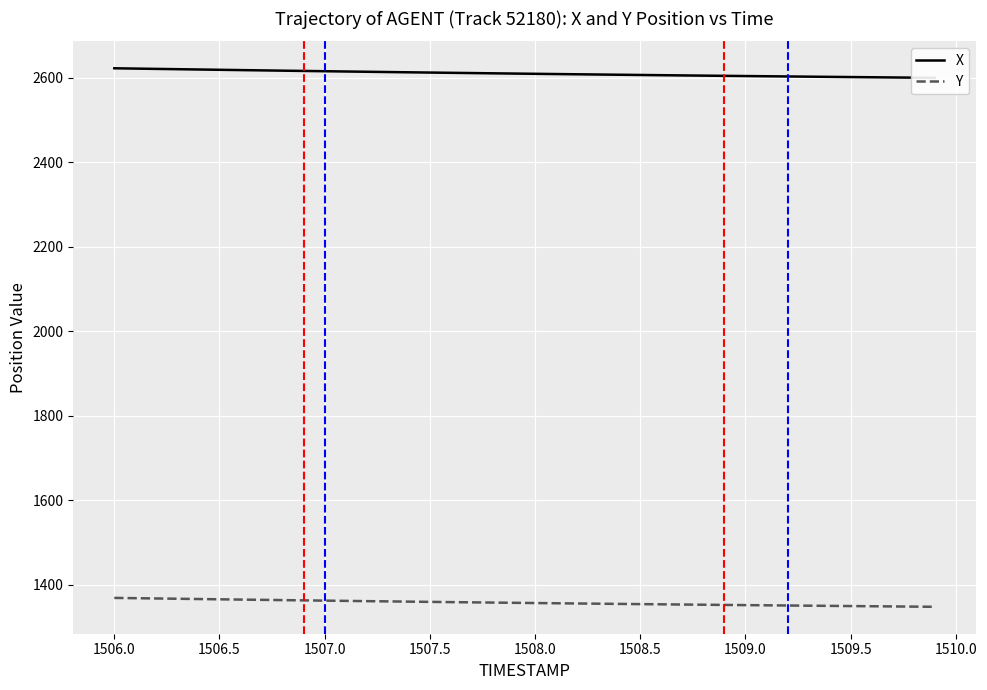

True or false: Y and X cross at least once.

False